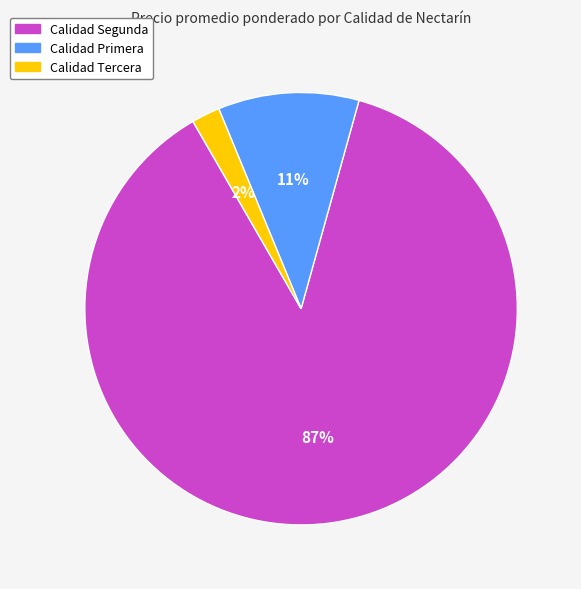

Does any single category account for the majority?

Yes